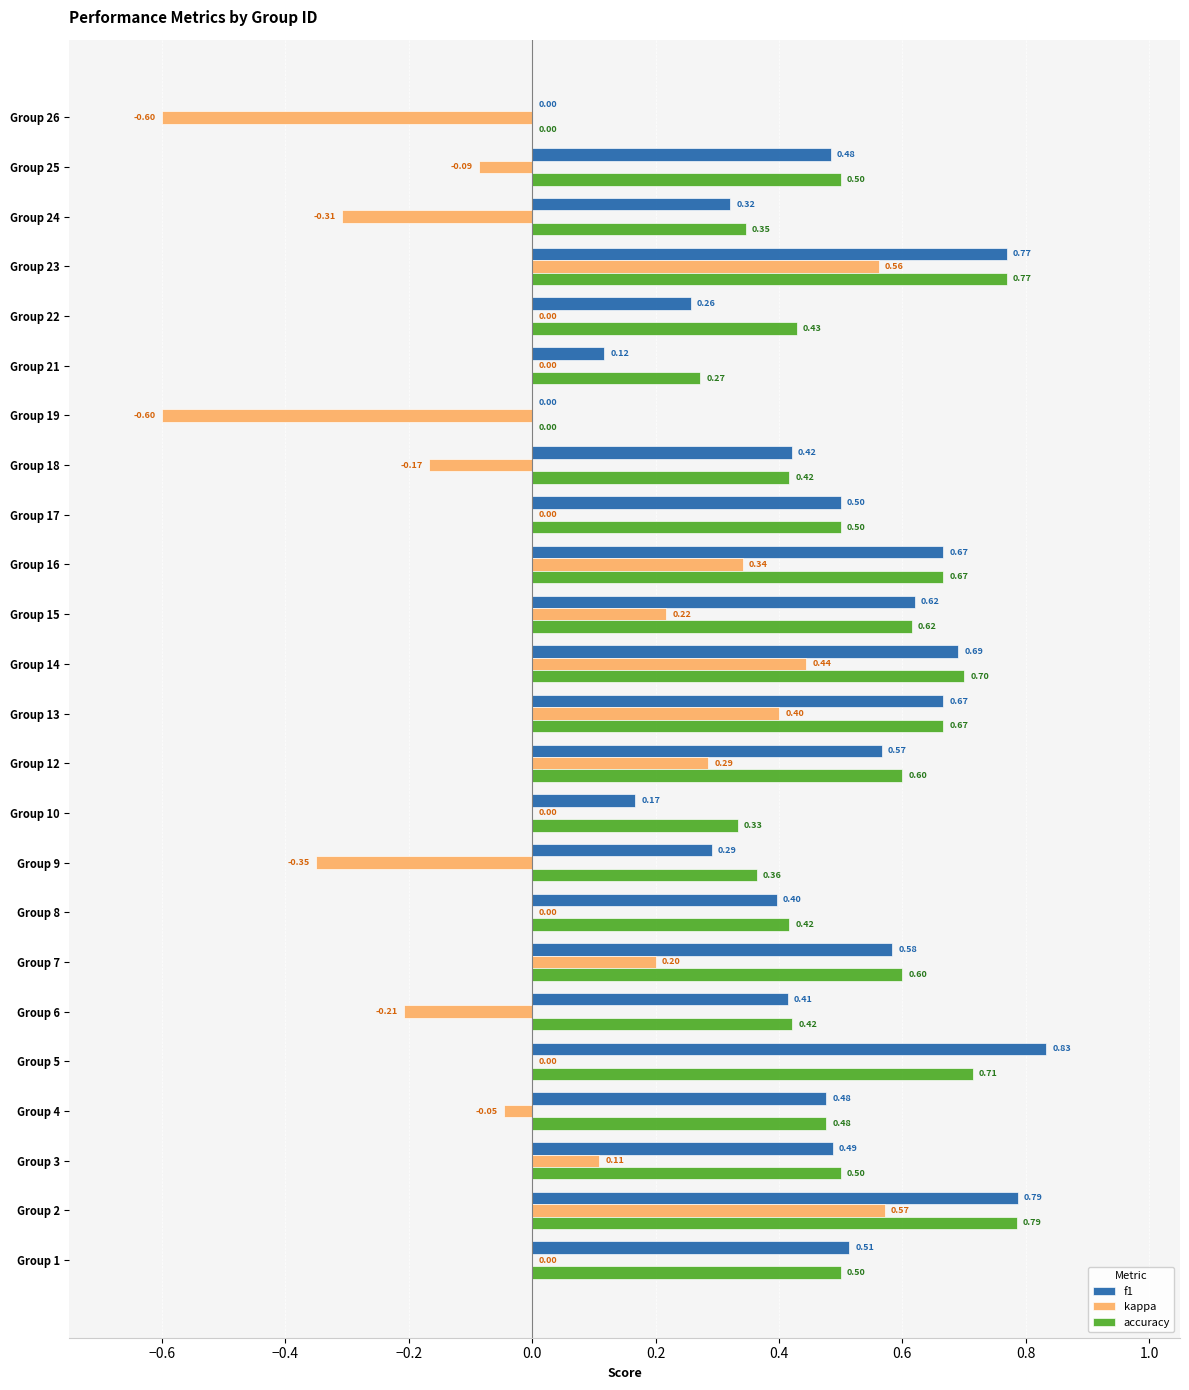

Between Group 15 and Group 23, which series saw the biggest shift?

kappa